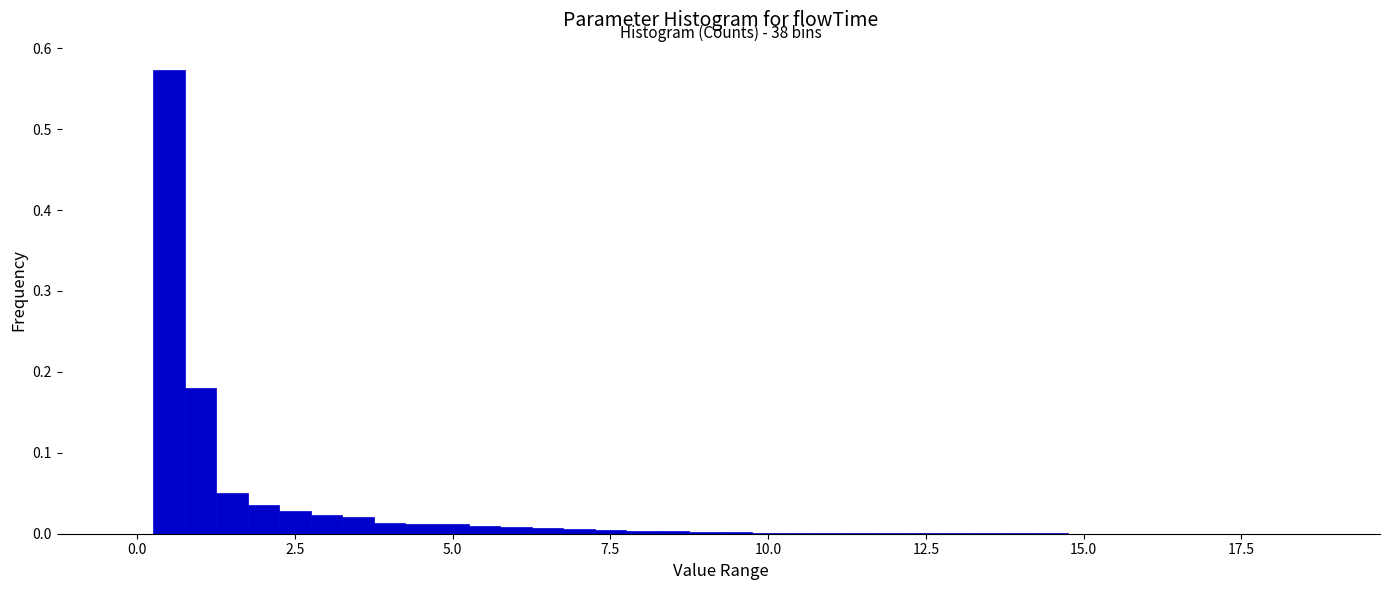

Read against the x-axis, roughly where is the centre of the tallest bar?

0.5